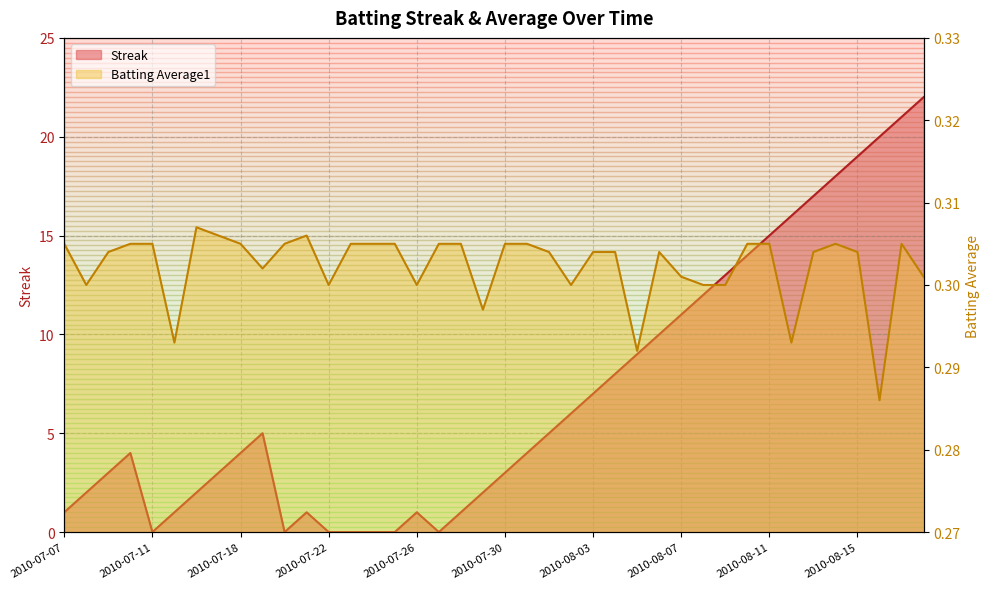

Reading right to left, transcribe all the data shown in this chart.

Streak: 22.0	21.0	20.0	19.0	18.0	17.0	16.0	15.0	14.0	13.0	12.0	11.0	10.0	9.0	8.0	7.0	6.0	5.0	4.0	3.0	2.0	1.0	0.0	1.0	0.0	0.0	0.0	0.0	1.0	0.0	5.0	4.0	3.0	2.0	1.0	0.0	4.0	3.0	2.0	1.0
Batting Average1: 0.3	0.3	0.3	0.3	0.3	0.3	0.3	0.3	0.3	0.3	0.3	0.3	0.3	0.3	0.3	0.3	0.3	0.3	0.3	0.3	0.3	0.3	0.3	0.3	0.3	0.3	0.3	0.3	0.3	0.3	0.3	0.3	0.3	0.3	0.3	0.3	0.3	0.3	0.3	0.3